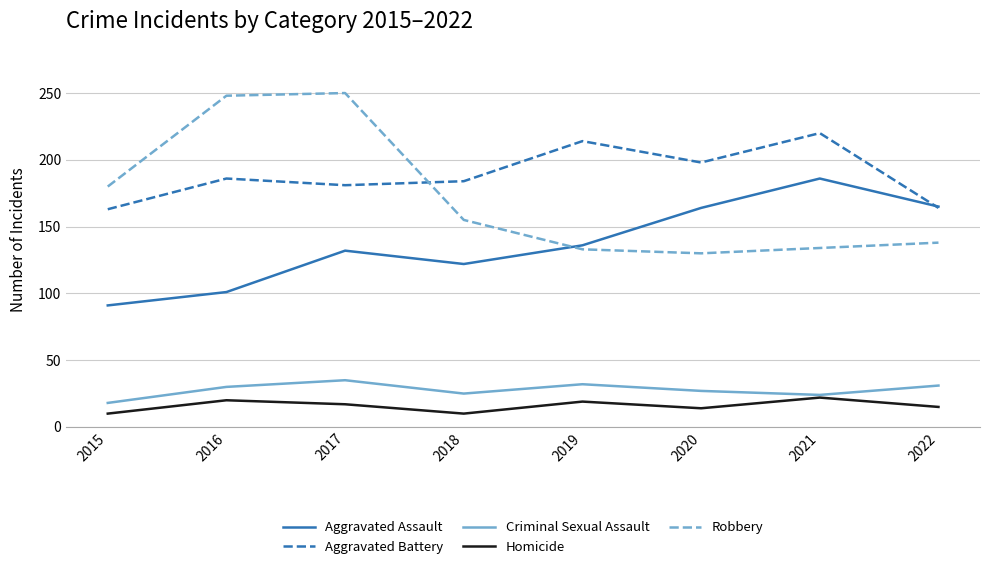

What is the spread (max minus min) of values at 2017?

233